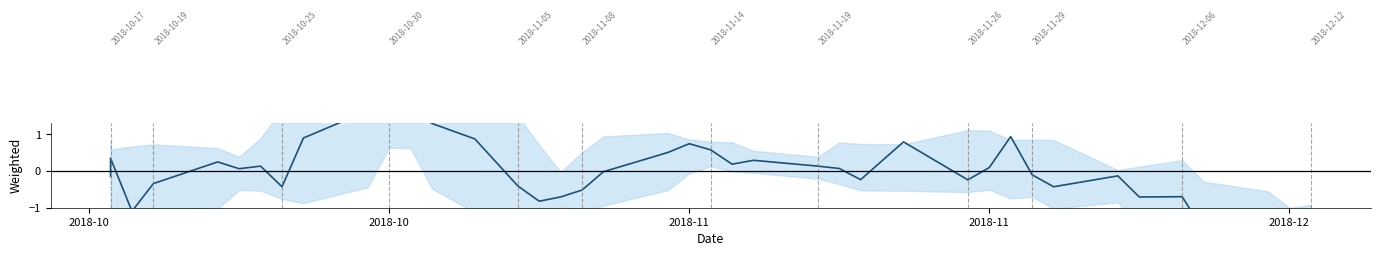

What is the value of the 29th point from the left?

-0.2